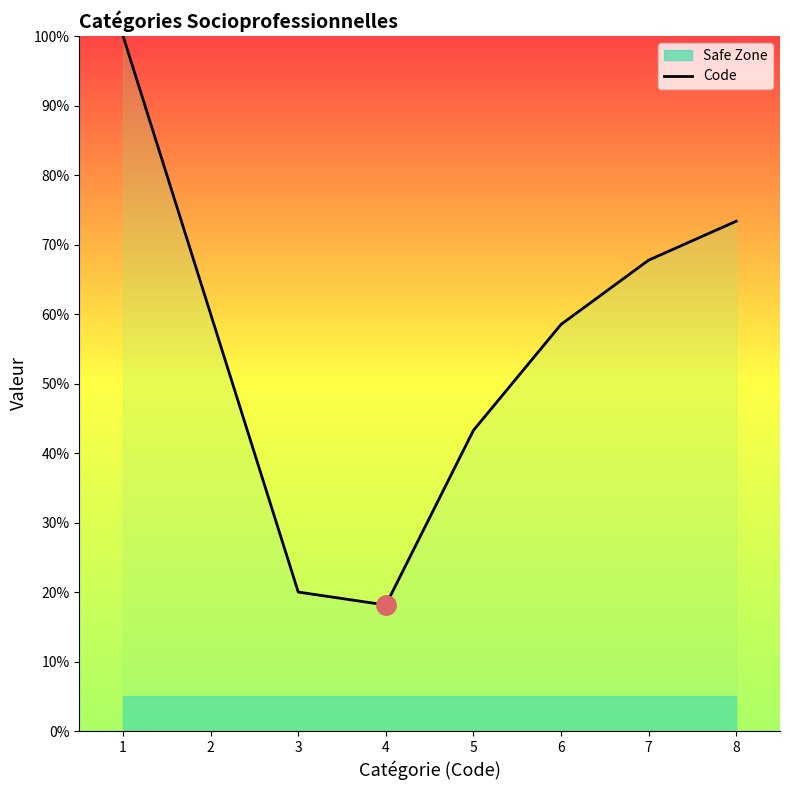

At which label does the data first exceed 6?

1